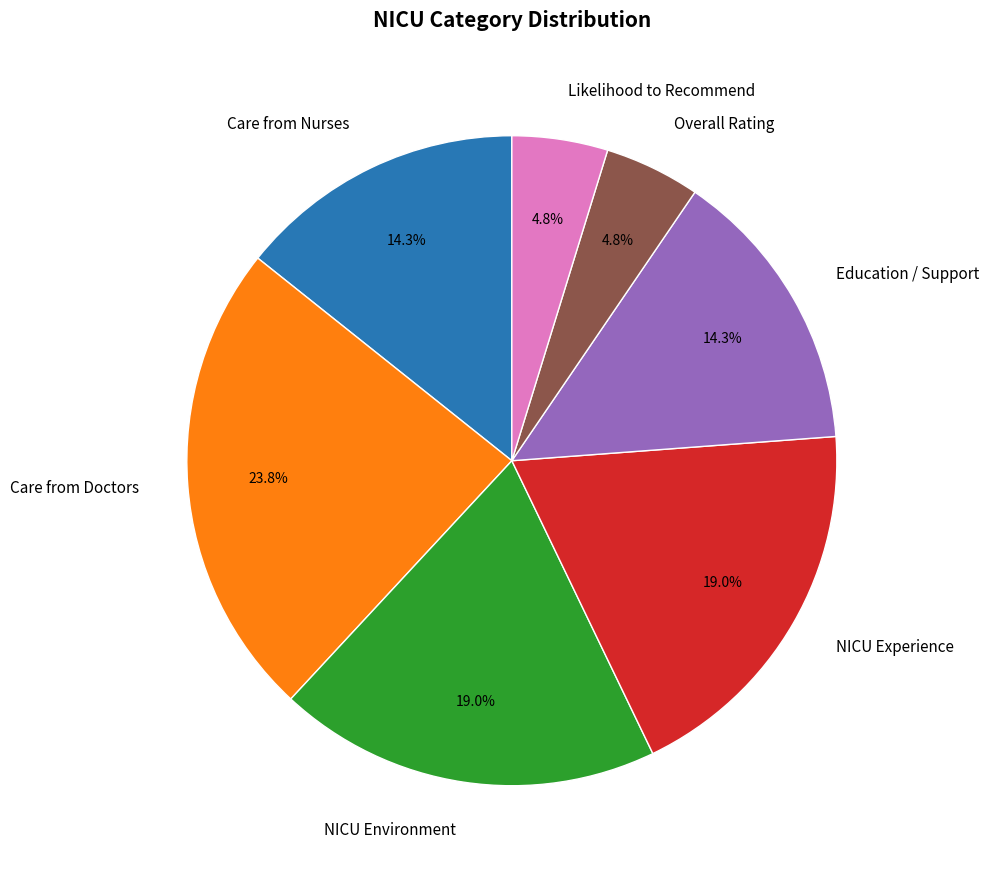

Does NICU Environment account for over 50% of the chart?

No